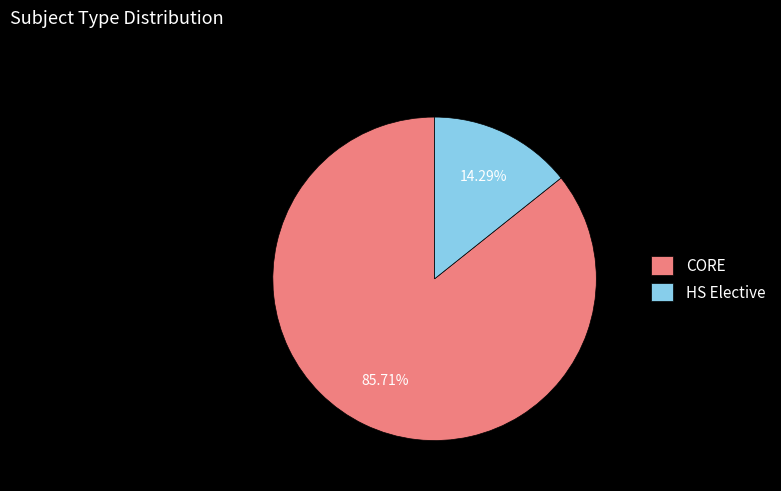

To the nearest percent, what is the difference between the largest and smallest slice percentages?

71%